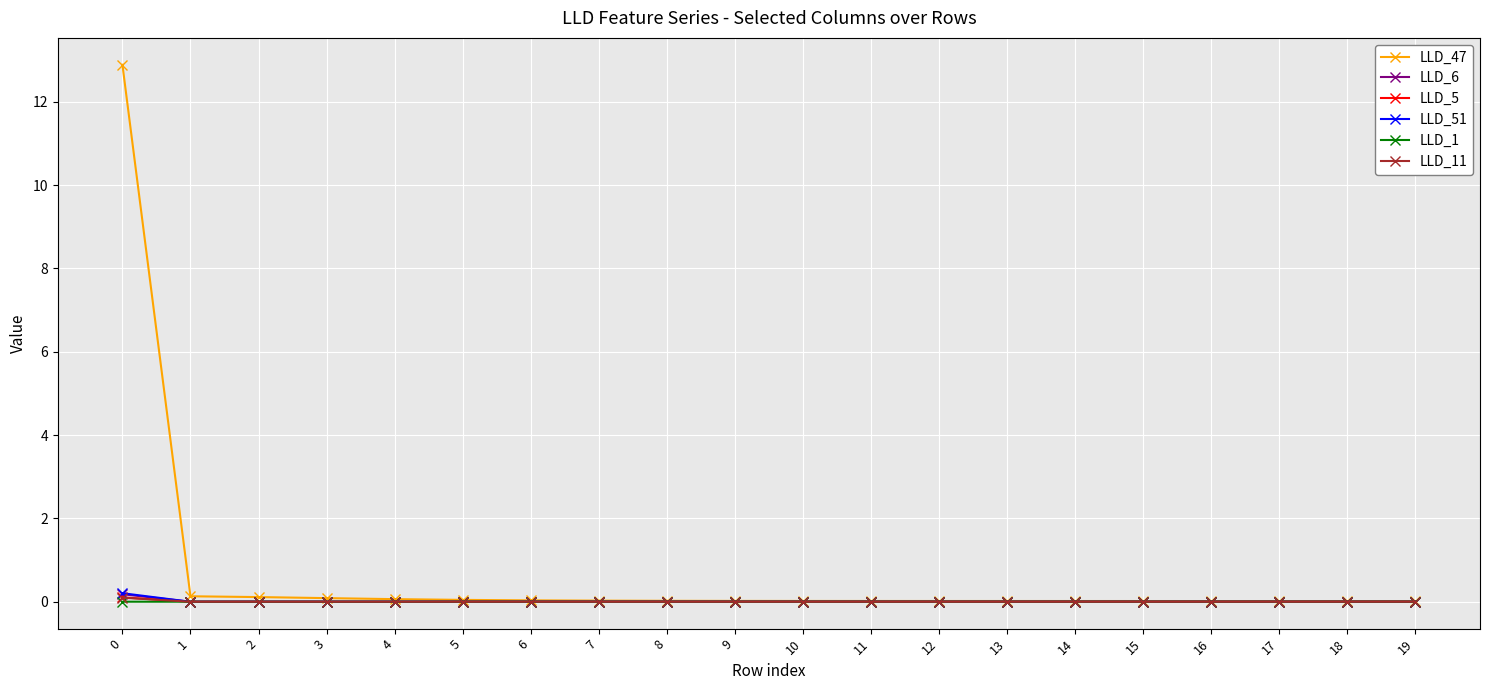

Is it true that LLD_1 equals 0.0 at 10?

True